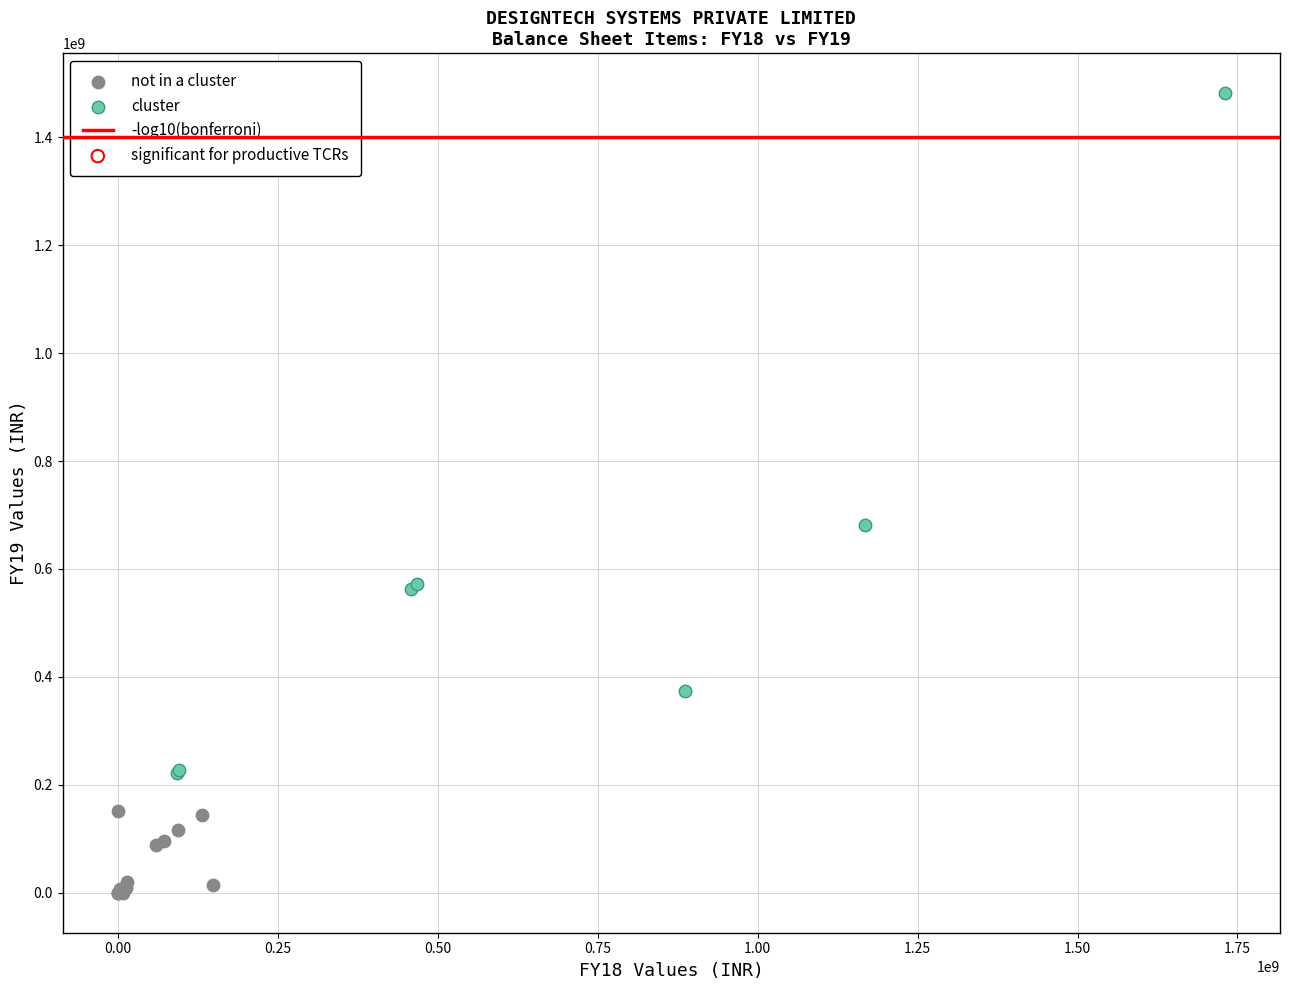

Which series contains the lowest Y value?

not in a cluster